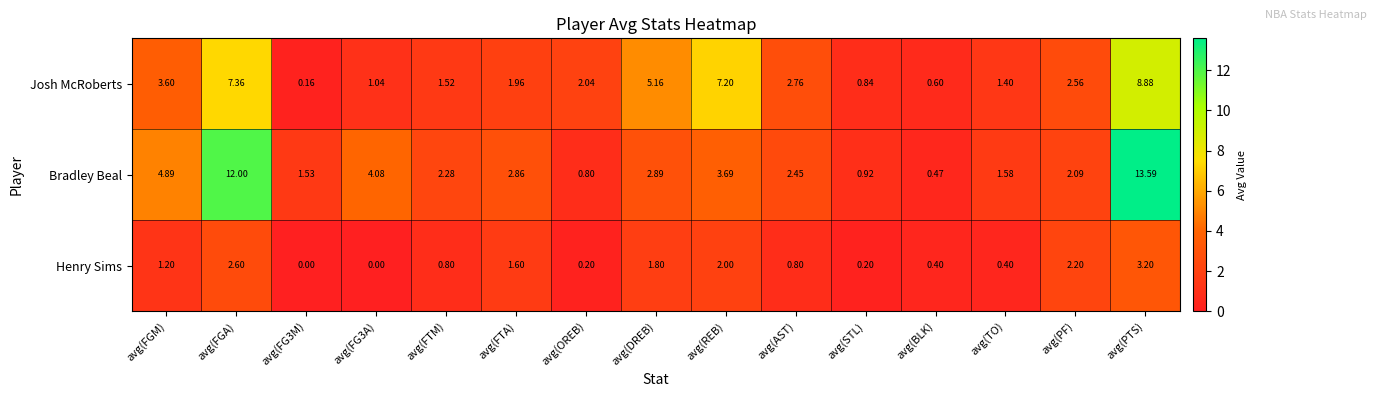

Which series has the widest spread of values?

Bradley Beal